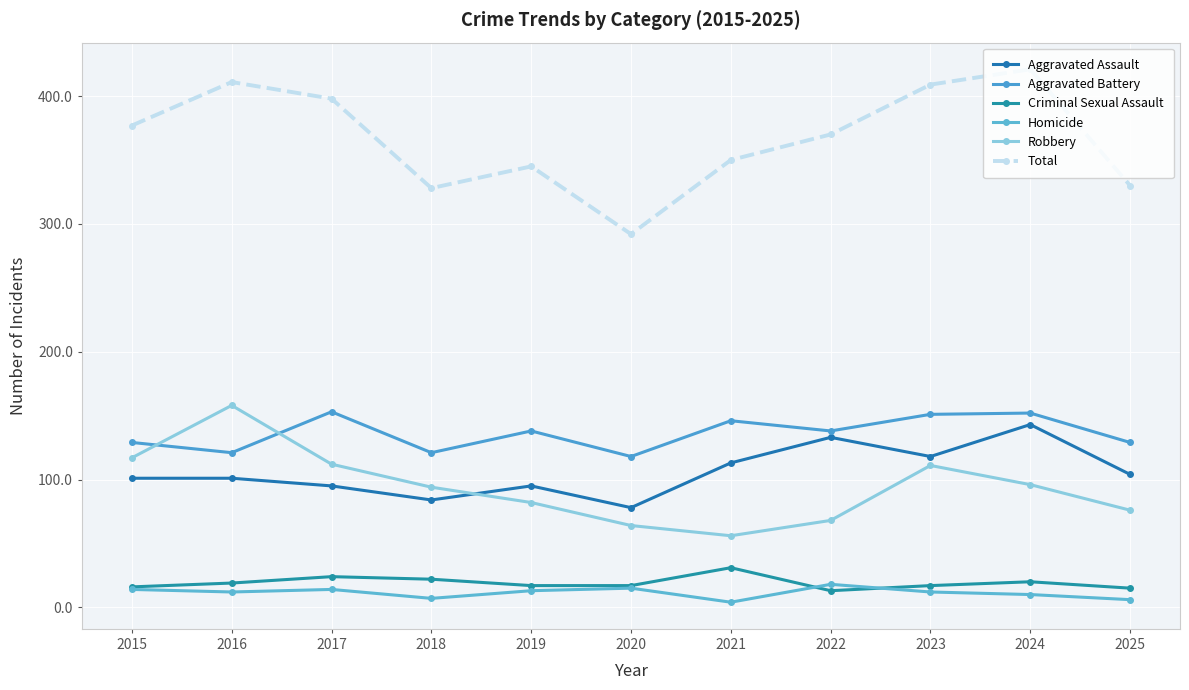

True or false: Total and Aggravated Battery cross at least once.

False